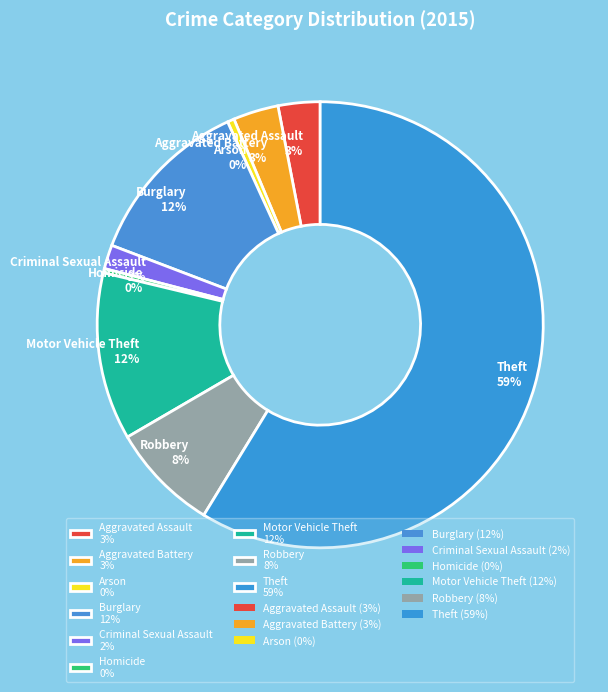

Which slice is the largest?

Theft